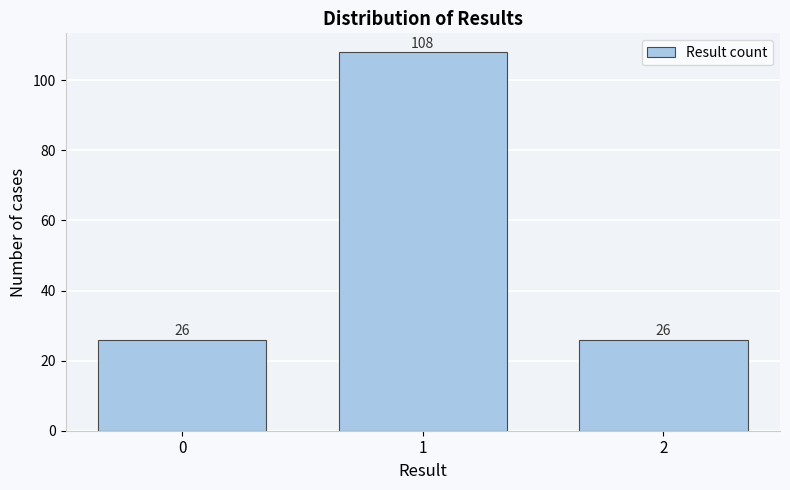

Reading left to right, extract all data points from this chart.

26	108	26